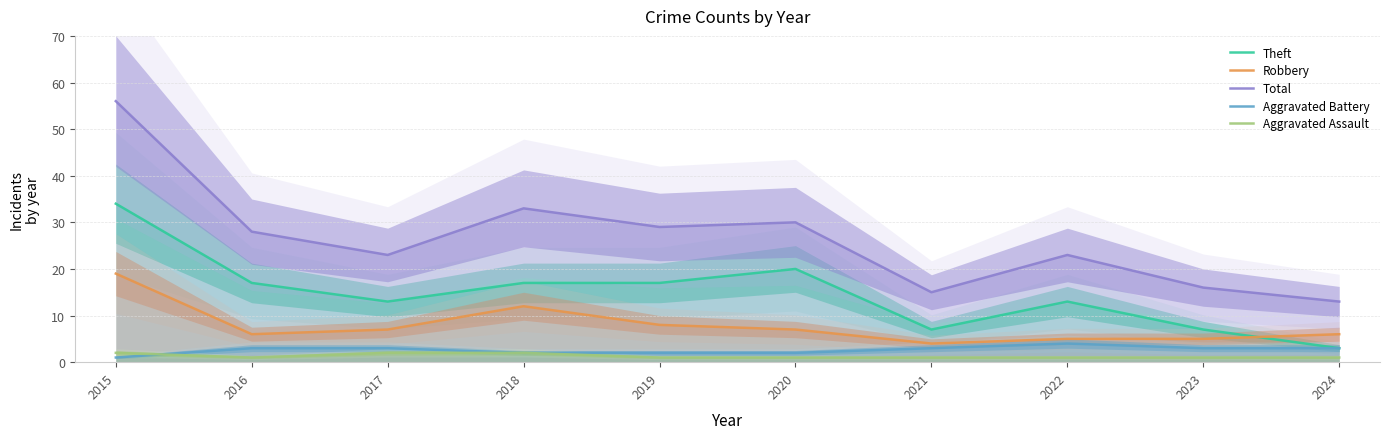

Which series has the largest range (max minus min)?

Total